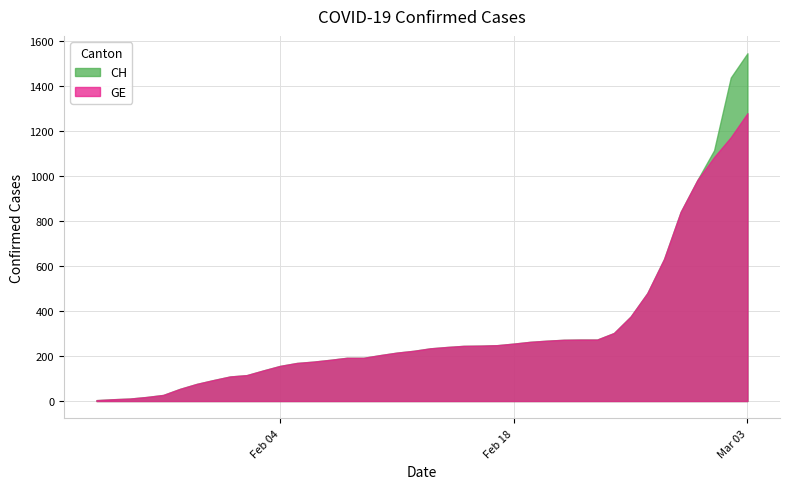

Rank the categories by CH value from lowest to highest.

2020-01-24, 2020-01-25, 2020-01-26, 2020-01-27, 2020-01-28, 2020-01-29, 2020-01-30, 2020-01-31, 2020-02-01, 2020-02-02, 2020-02-03, 2020-02-04, 2020-02-05, 2020-02-06, 2020-02-07, 2020-02-08, 2020-02-09, 2020-02-10, 2020-02-11, 2020-02-12, 2020-02-13, 2020-02-14, 2020-02-15, 2020-02-16, 2020-02-17, 2020-02-18, 2020-02-19, 2020-02-20, 2020-02-21, 2020-02-22, 2020-02-23, 2020-02-24, 2020-02-25, 2020-02-26, 2020-02-27, 2020-02-28, 2020-02-29, 2020-03-01, 2020-03-02, 2020-03-03